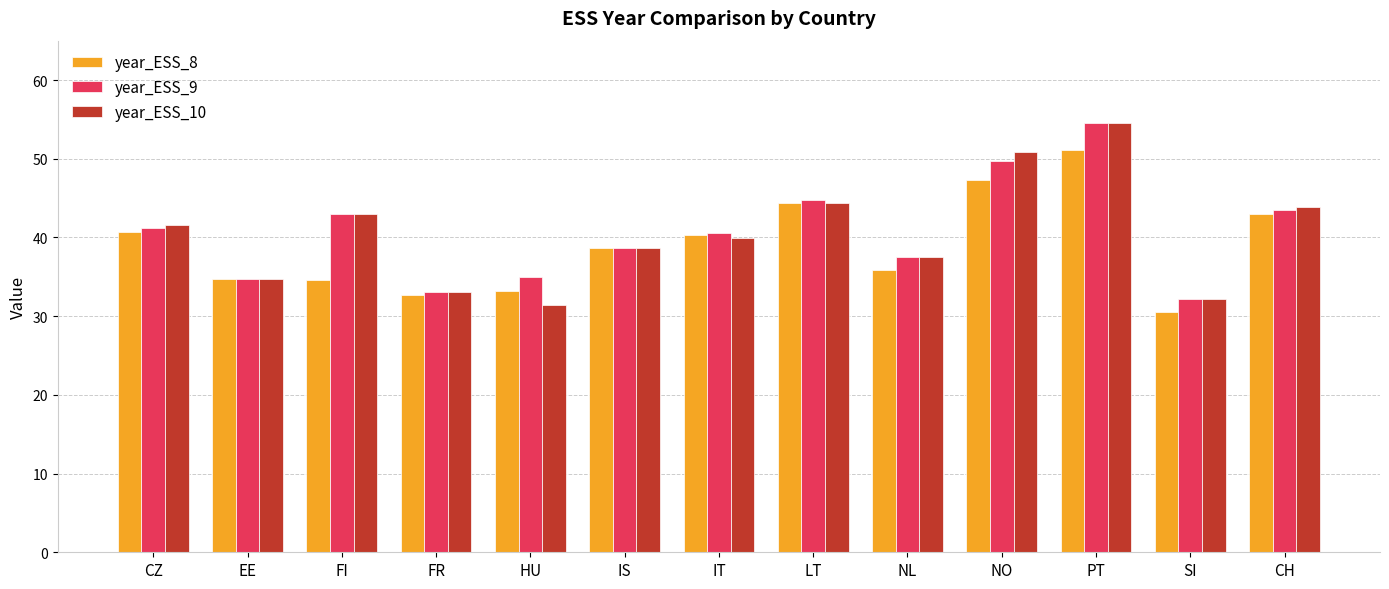

Which series has the largest range (max minus min)?

year_ESS_10